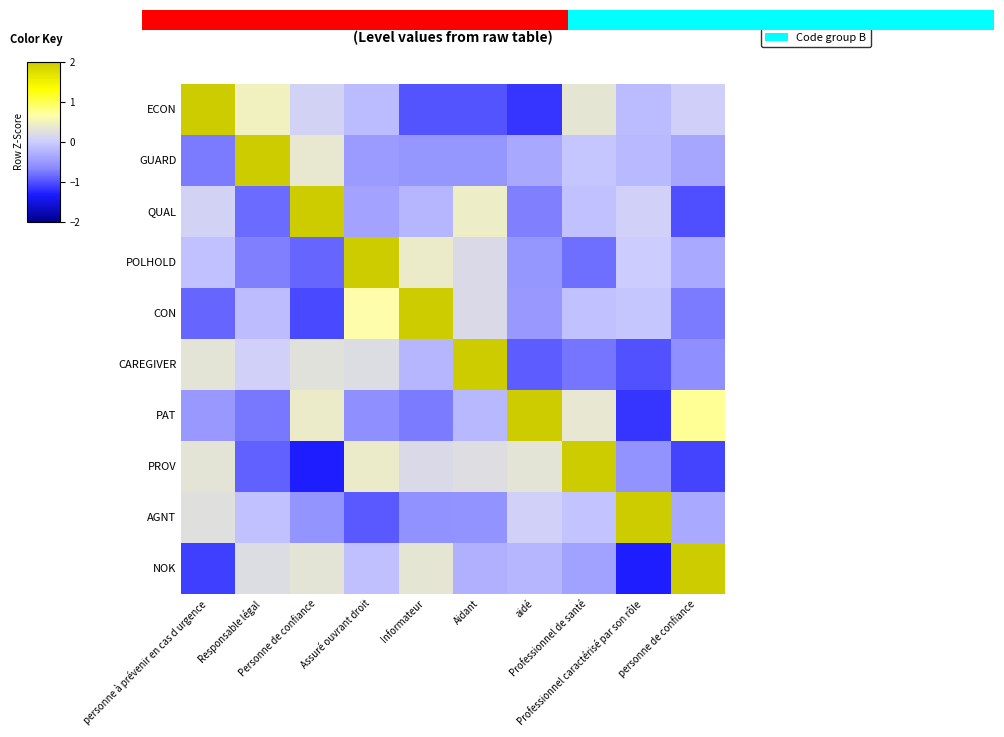

Reading left to right, what are all the values shown in this chart?

ECON: personne à prévenir en cas d urgence=2.5	Responsable légal=0.5	Personne de confiance=0.1	Assuré ouvrant droit=-0.2	Informateur=-1.0	Aidant=-1.0	aidé=-1.2	Professionnel de santé=0.3	Professionnel caractérisé par son rôle=-0.2	personne de confiance=0.0
GUARD: personne à prévenir en cas d urgence=-0.7	Responsable légal=2.9	Personne de confiance=0.4	Assuré ouvrant droit=-0.5	Informateur=-0.5	Aidant=-0.5	aidé=-0.4	Professionnel de santé=-0.1	Professionnel caractérisé par son rôle=-0.2	personne de confiance=-0.4
QUAL: personne à prévenir en cas d urgence=0.1	Responsable légal=-0.8	Personne de confiance=2.7	Assuré ouvrant droit=-0.4	Informateur=-0.2	Aidant=0.4	aidé=-0.7	Professionnel de santé=-0.1	Professionnel caractérisé par son rôle=0.0	personne de confiance=-1.0
POLHOLD: personne à prévenir en cas d urgence=-0.1	Responsable légal=-0.7	Personne de confiance=-0.9	Assuré ouvrant droit=2.7	Informateur=0.4	Aidant=0.2	aidé=-0.5	Professionnel de santé=-0.8	Professionnel caractérisé par son rôle=0.0	personne de confiance=-0.3
CON: personne à prévenir en cas d urgence=-0.9	Responsable légal=-0.1	Personne de confiance=-1.0	Assuré ouvrant droit=0.7	Informateur=2.6	Aidant=0.2	aidé=-0.5	Professionnel de santé=-0.1	Professionnel caractérisé par son rôle=-0.0	personne de confiance=-0.7
CAREGIVER: personne à prévenir en cas d urgence=0.3	Responsable légal=0.0	Personne de confiance=0.3	Assuré ouvrant droit=0.2	Informateur=-0.2	Aidant=2.6	aidé=-0.9	Professionnel de santé=-0.8	Professionnel caractérisé par son rôle=-1.0	personne de confiance=-0.6
PAT: personne à prévenir en cas d urgence=-0.5	Responsable légal=-0.8	Personne de confiance=0.4	Assuré ouvrant droit=-0.6	Informateur=-0.7	Aidant=-0.2	aidé=2.5	Professionnel de santé=0.4	Professionnel caractérisé par son rôle=-1.2	personne de confiance=0.7
PROV: personne à prévenir en cas d urgence=0.3	Responsable légal=-0.9	Personne de confiance=-1.3	Assuré ouvrant droit=0.4	Informateur=0.2	Aidant=0.2	aidé=0.3	Professionnel de santé=2.4	Professionnel caractérisé par son rôle=-0.6	personne de confiance=-1.1
AGNT: personne à prévenir en cas d urgence=0.3	Responsable légal=-0.1	Personne de confiance=-0.5	Assuré ouvrant droit=-1.0	Informateur=-0.6	Aidant=-0.6	aidé=0.1	Professionnel de santé=-0.1	Professionnel caractérisé par son rôle=2.8	personne de confiance=-0.3
NOK: personne à prévenir en cas d urgence=-1.1	Responsable légal=0.2	Personne de confiance=0.3	Assuré ouvrant droit=-0.1	Informateur=0.3	Aidant=-0.3	aidé=-0.2	Professionnel de santé=-0.4	Professionnel caractérisé par son rôle=-1.3	personne de confiance=2.6